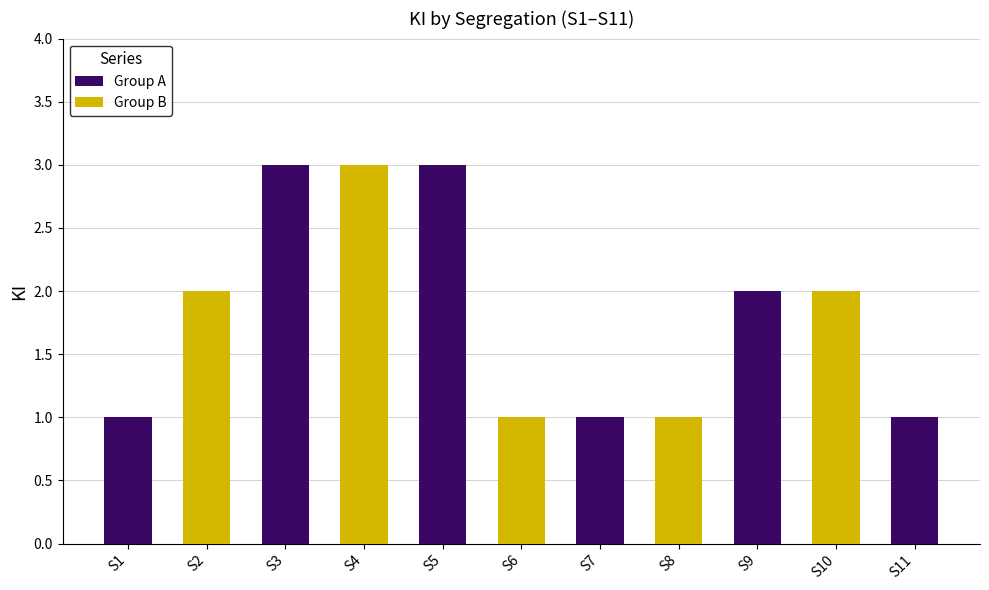

Where does the data first go above 2?

S3